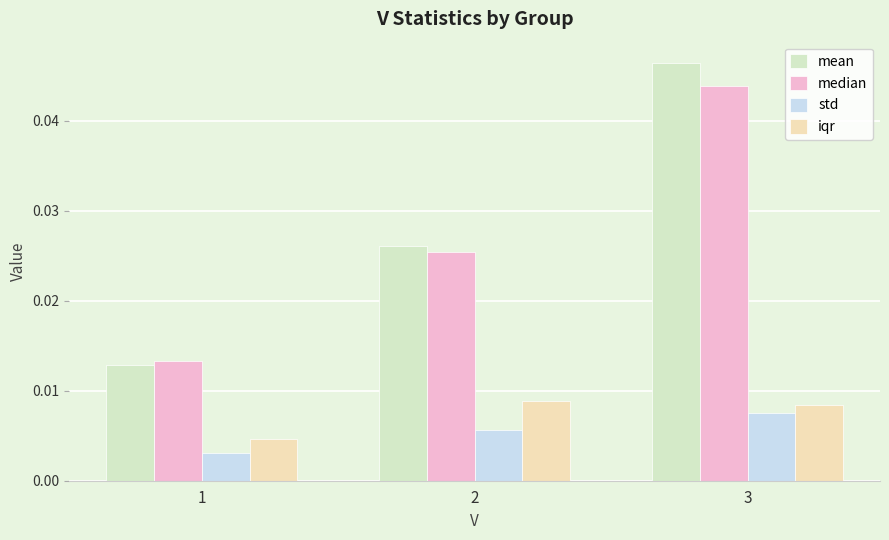

Which series has the largest range (max minus min)?

mean